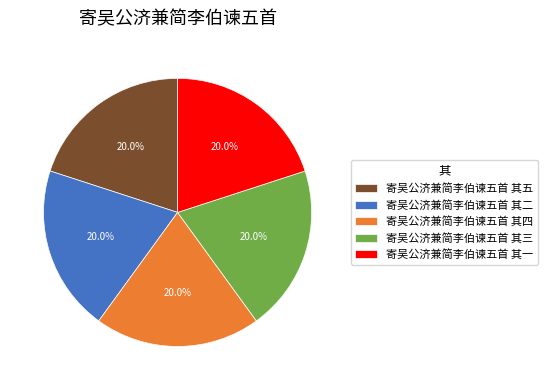

True or false: 寄吴公济兼简李伯谏五首 其一 accounts for 20% of the total.

True